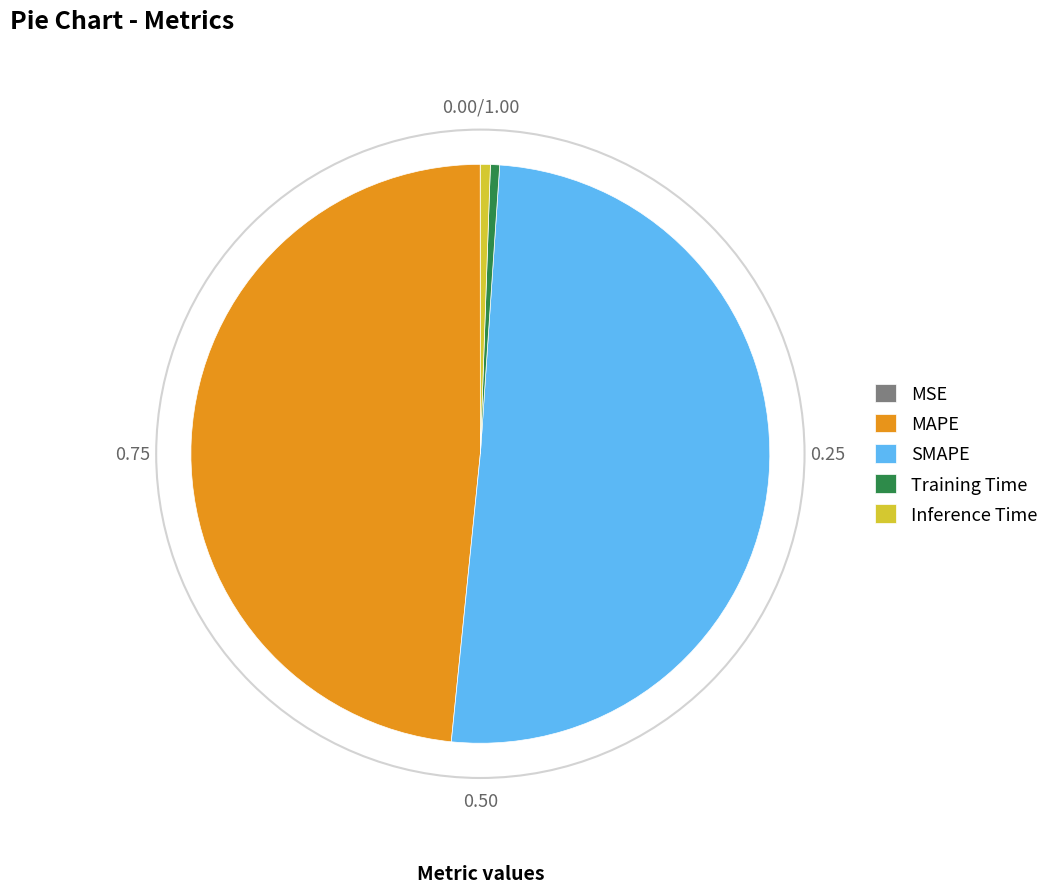

Combined, do Inference Time and MAPE account for over 50%?

No